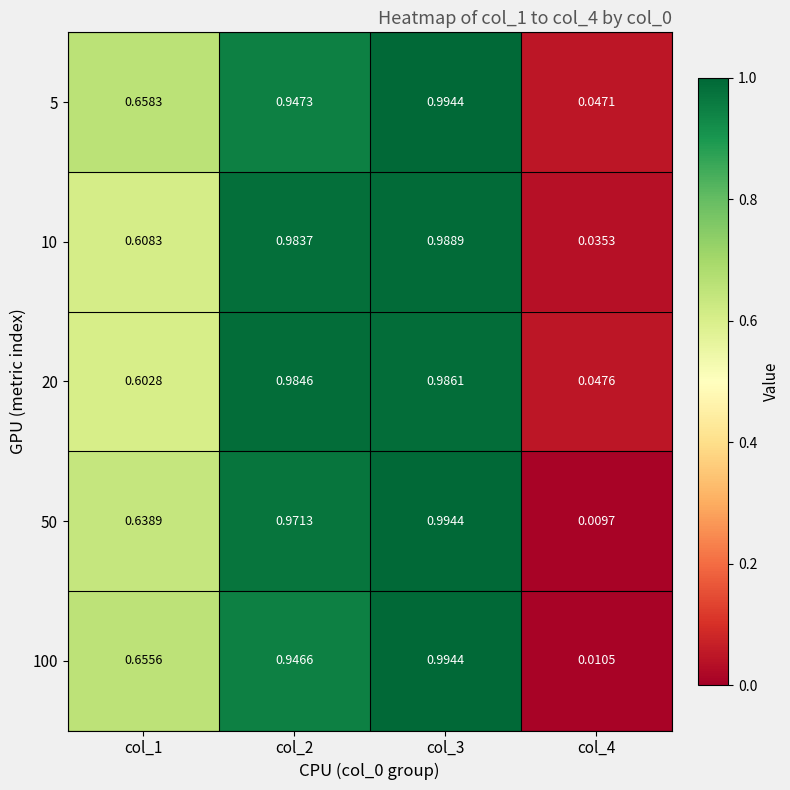

Which series has the widest spread of values?

50